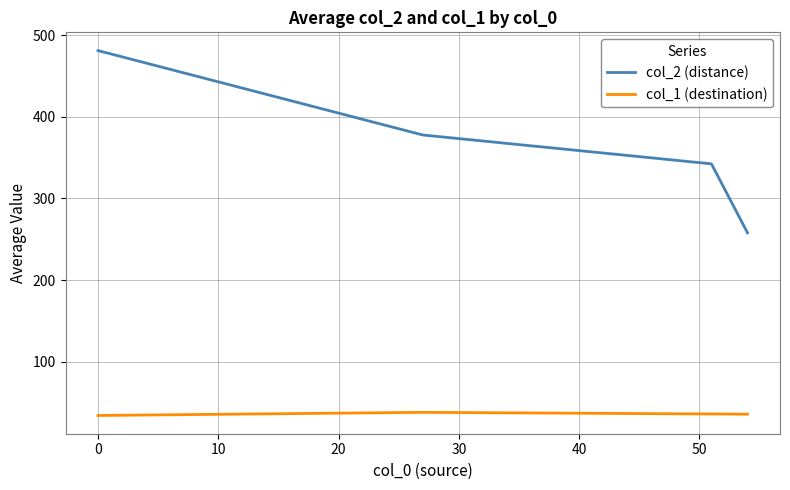

What is the greatest value displayed?

481.0